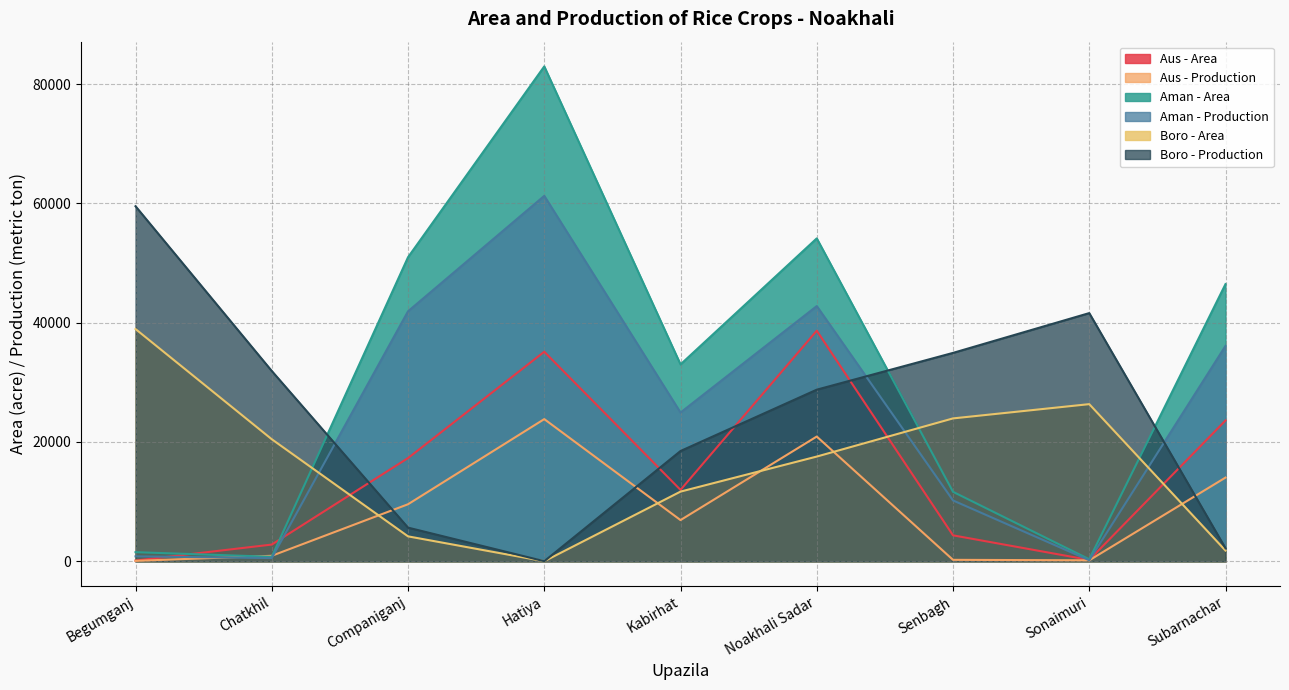

What is the total value across all series at Senbagh?

85320